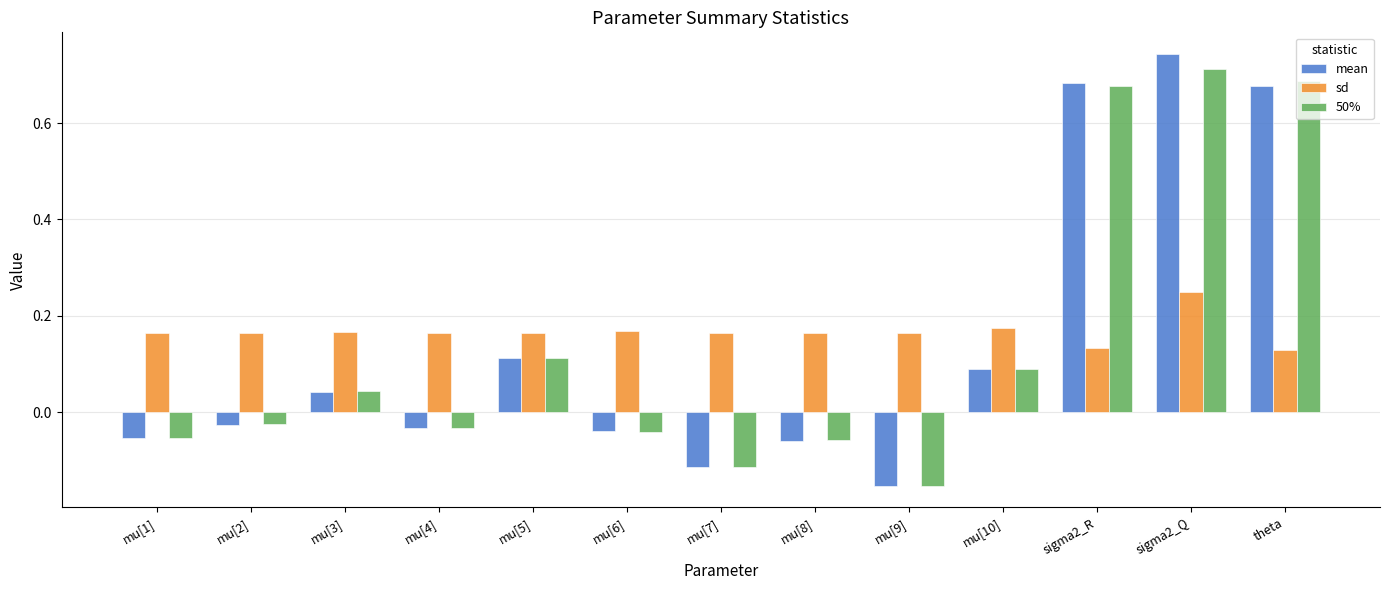

Is the value of sd at mu[2] greater than the value of 50% at mu[3]?

Yes